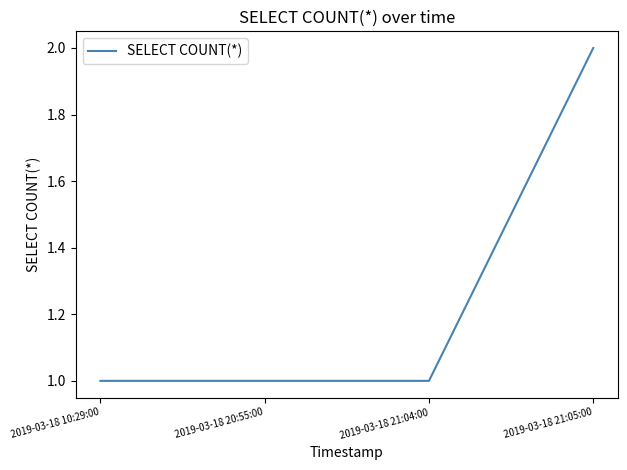

What position from the right is 2019-03-18 10:29:00?

4